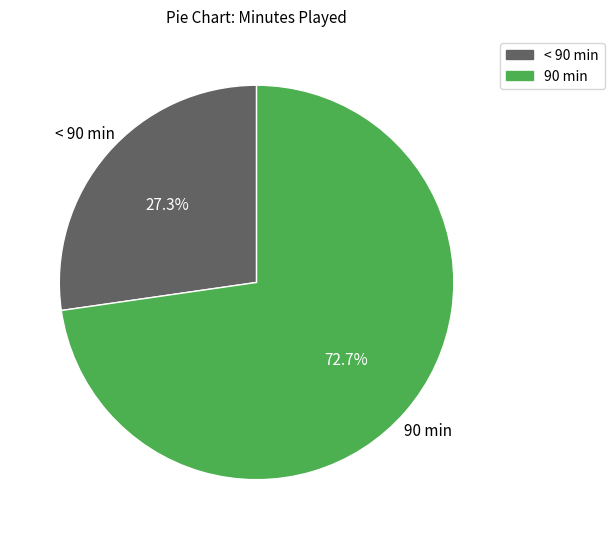

Which has a higher value, 90 min or < 90 min?

90 min